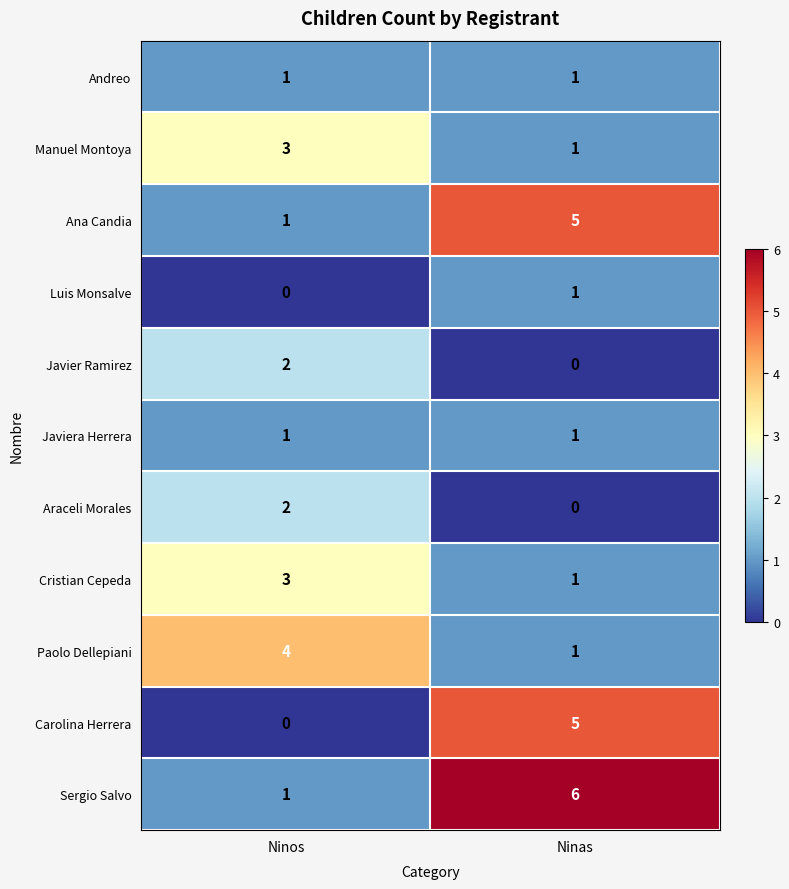

At which category does the chart reach its peak across all series?

Ninas